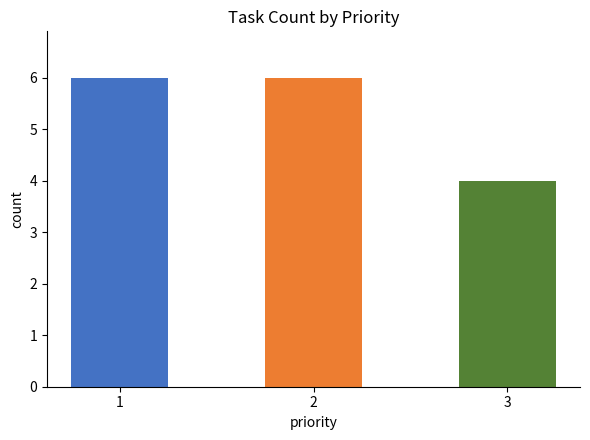

True or false: the data shows 4 at 3.

True